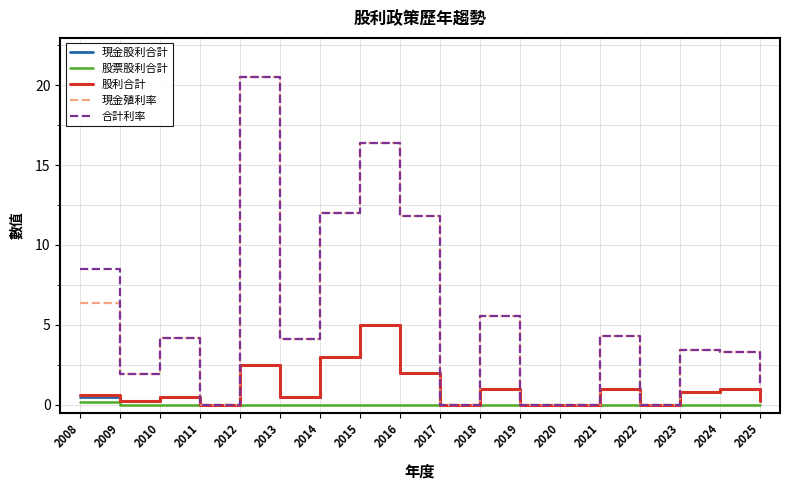

Which series changed the most between 2008 and 2021?

合計利率